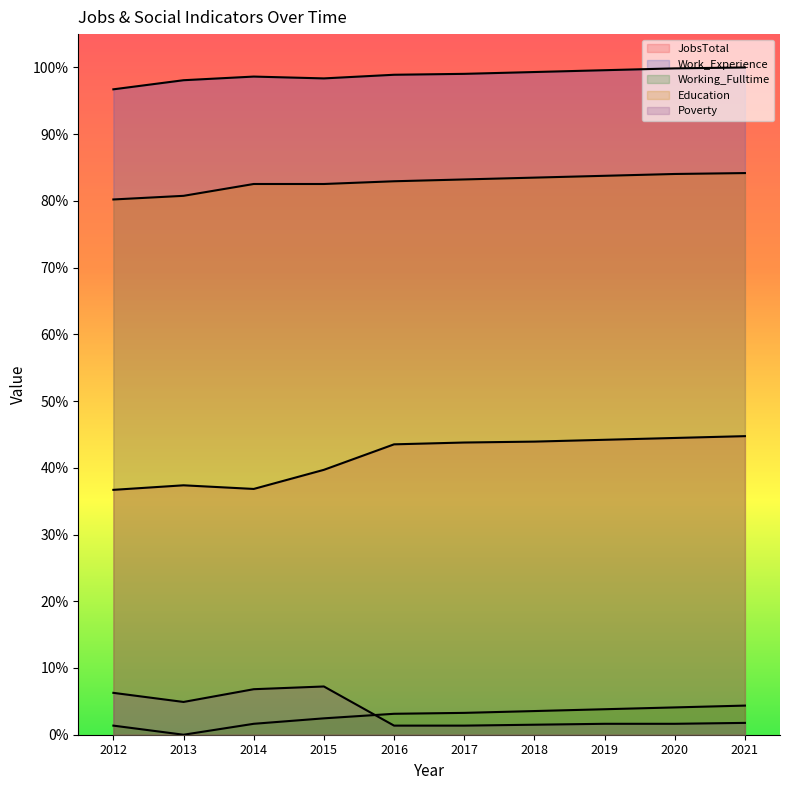

List the series in order of their peak value, lowest first.

Working_Fulltime, Poverty, JobsTotal, Education, Work_Experience